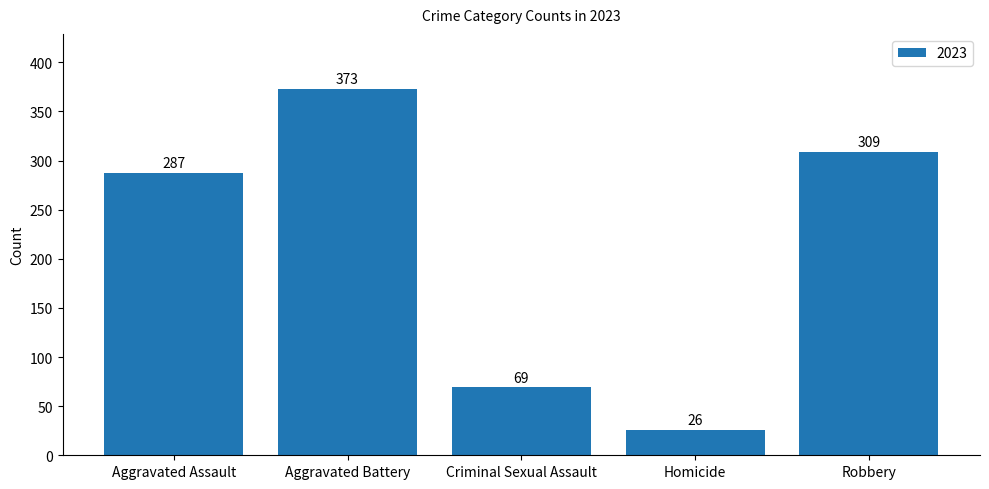

At which category does the chart reach its peak across all series?

Aggravated Battery